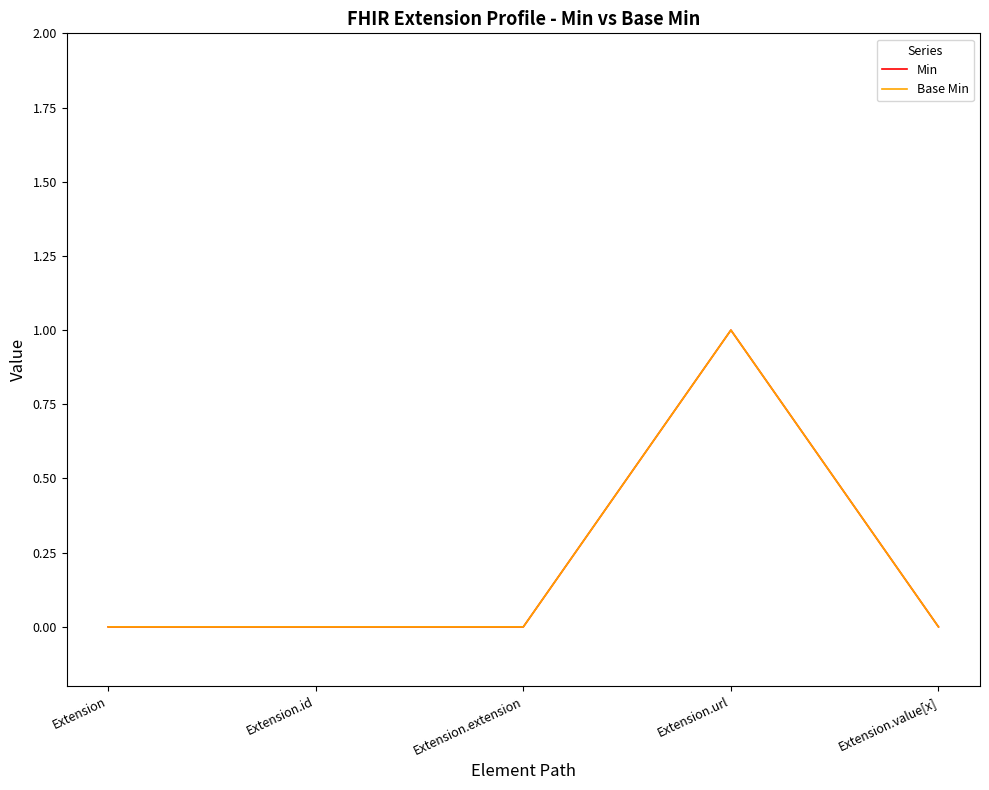

Reading left to right, list all the values displayed in this chart.

Min: Extension=0	Extension.id=0	Extension.extension=0	Extension.url=1	Extension.value[x]=0
Base Min: Extension=0	Extension.id=0	Extension.extension=0	Extension.url=1	Extension.value[x]=0